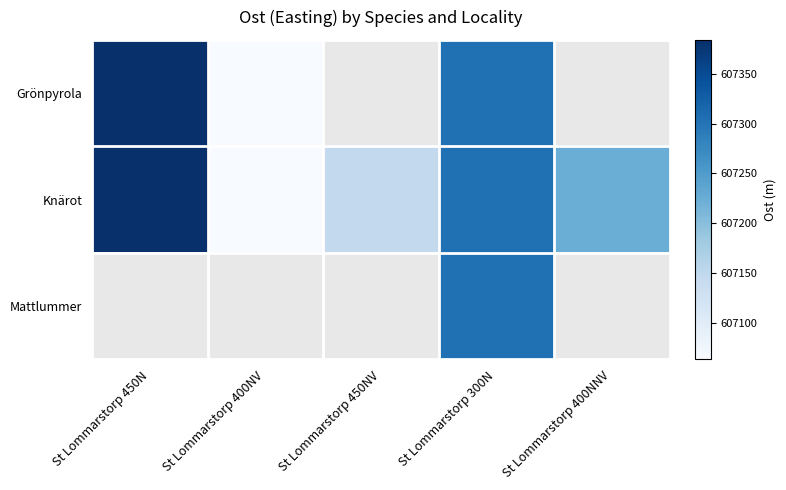

How many values in the Grönpyrola series exceed 607304?

2